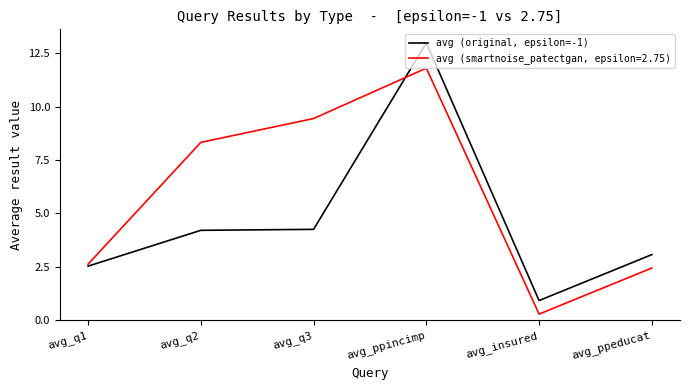

True or false: avg (original, epsilon=-1) has a value of 4.2 at avg_q2.

True